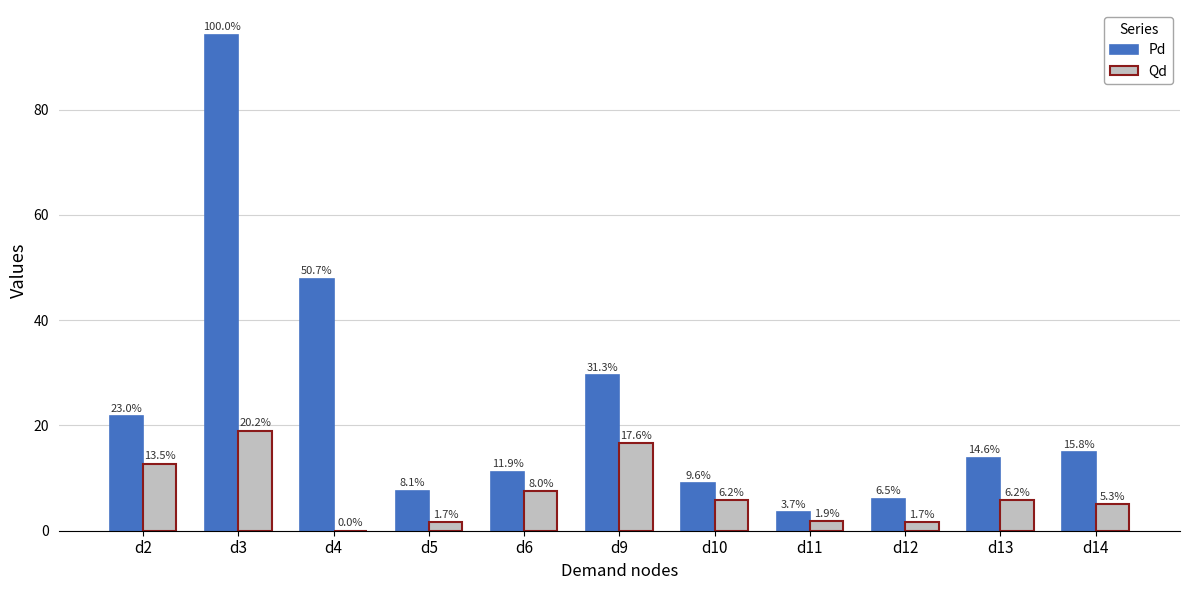

What are all the series names shown in the legend?

Pd, Qd